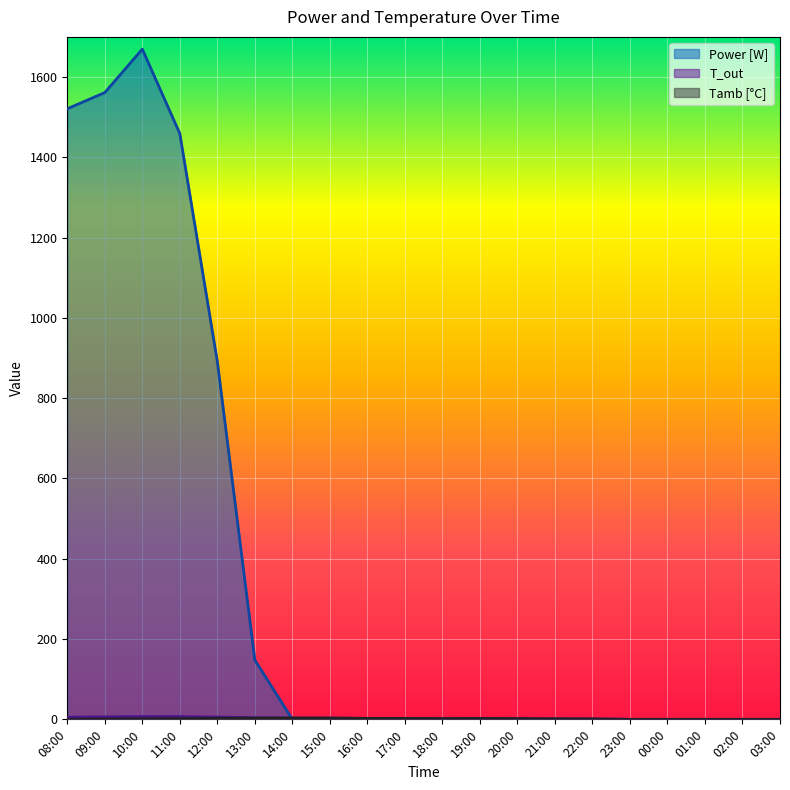

At how many categories does at least one series exceed 1117?

4